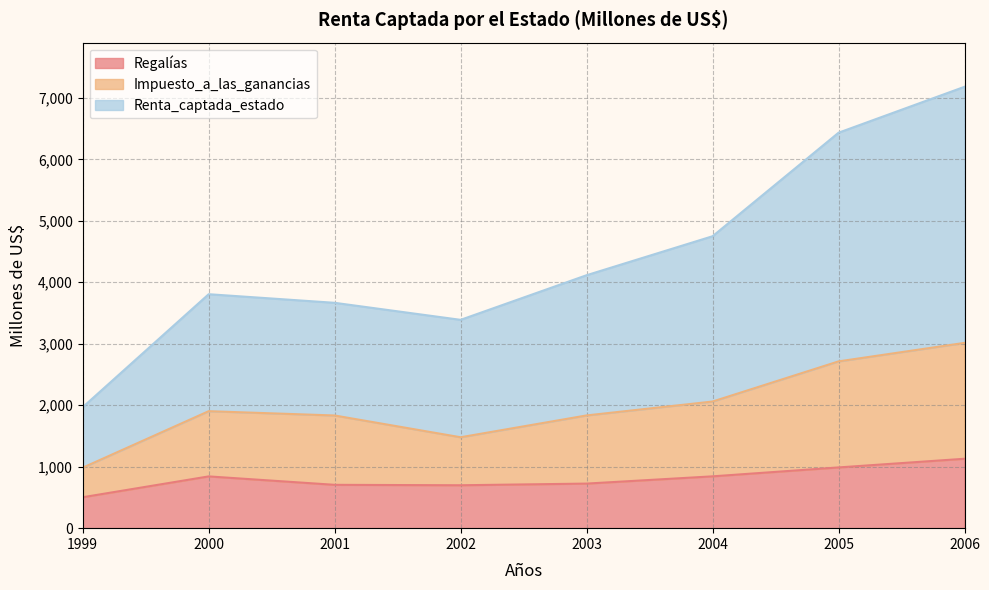

Rank the series by their maximum value, from lowest to highest.

Regalías, Impuesto_a_las_ganancias, Renta_captada_estado